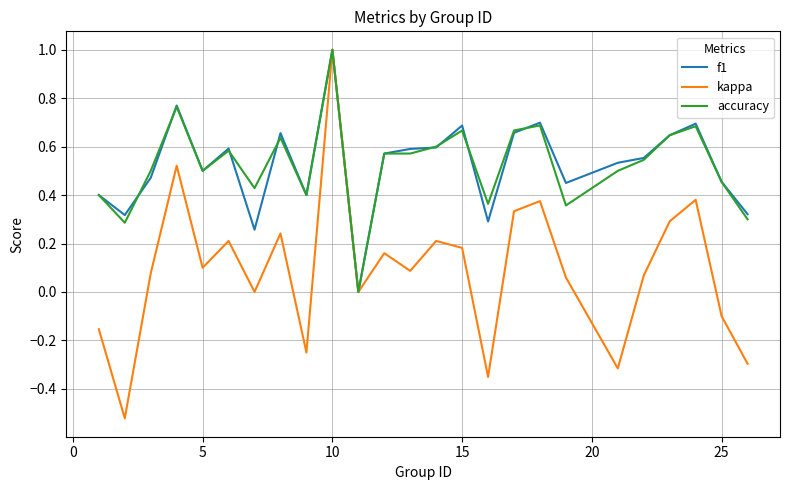

Which series has the widest spread of values?

kappa